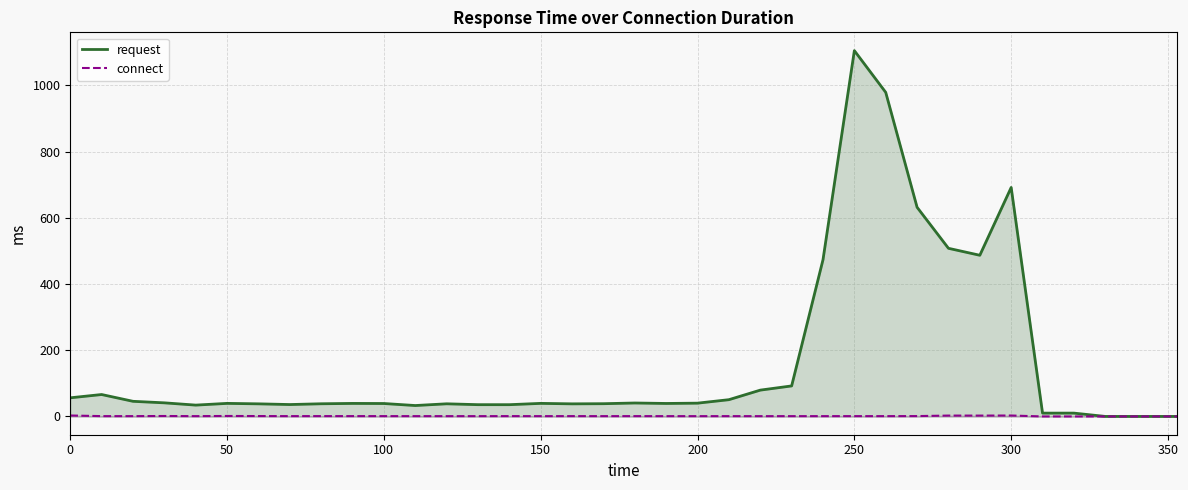

What is the maximum value for request?

1104.6